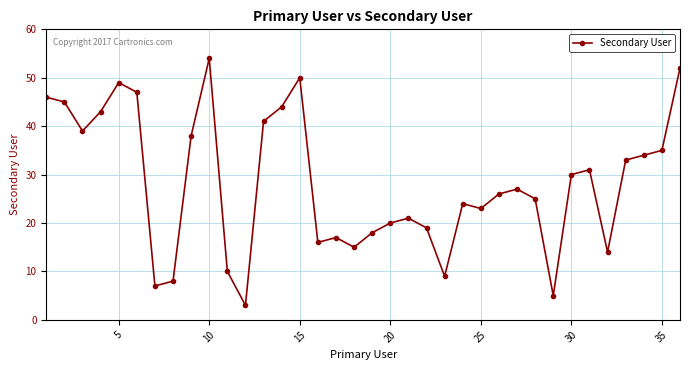

What is the maximum value shown in the chart?

54